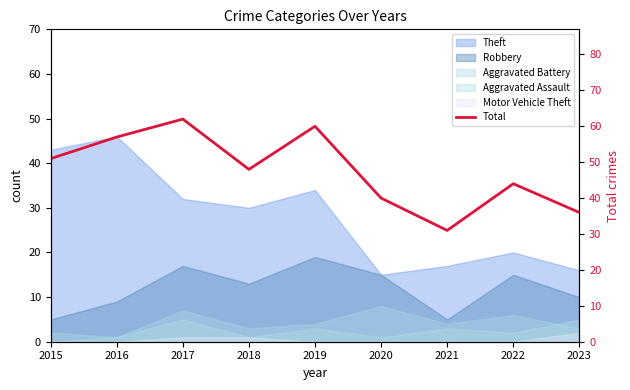

What is the sum of the values at 2016 and 2019?

117